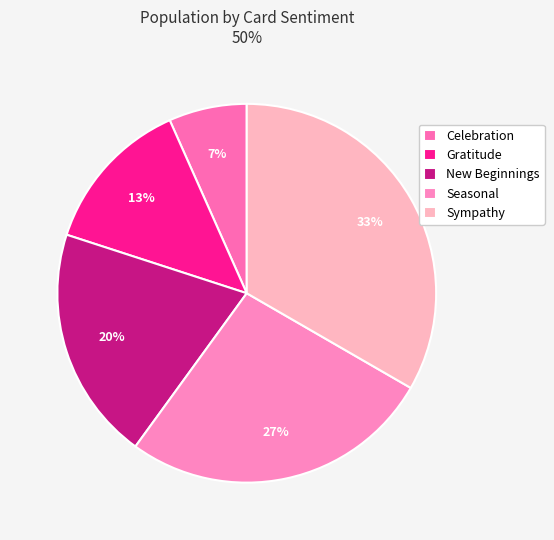

Between Celebration and Sympathy, which is larger?

Sympathy